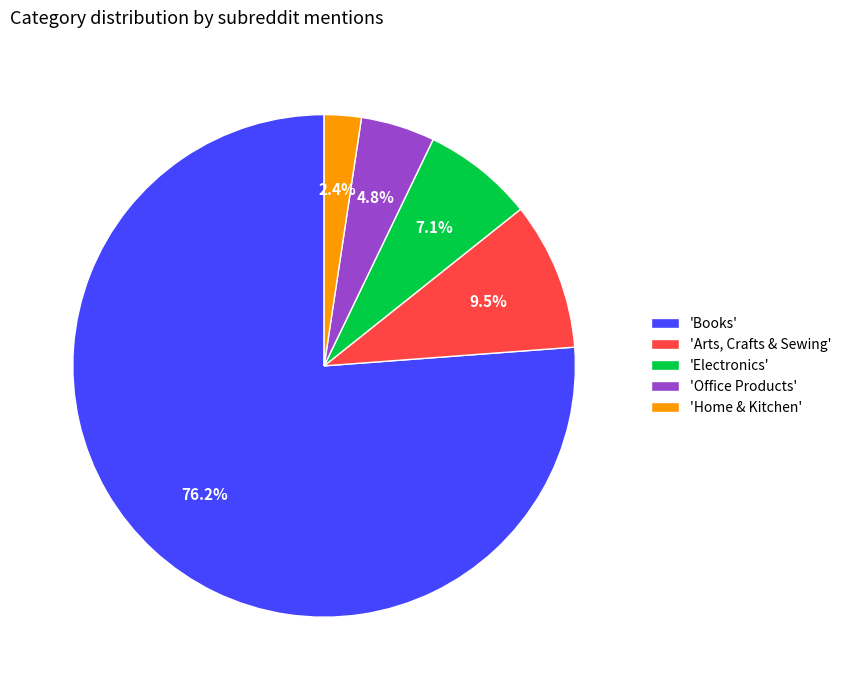

Is the sum of 'Books' and 'Arts, Crafts & Sewing' greater than half?

Yes